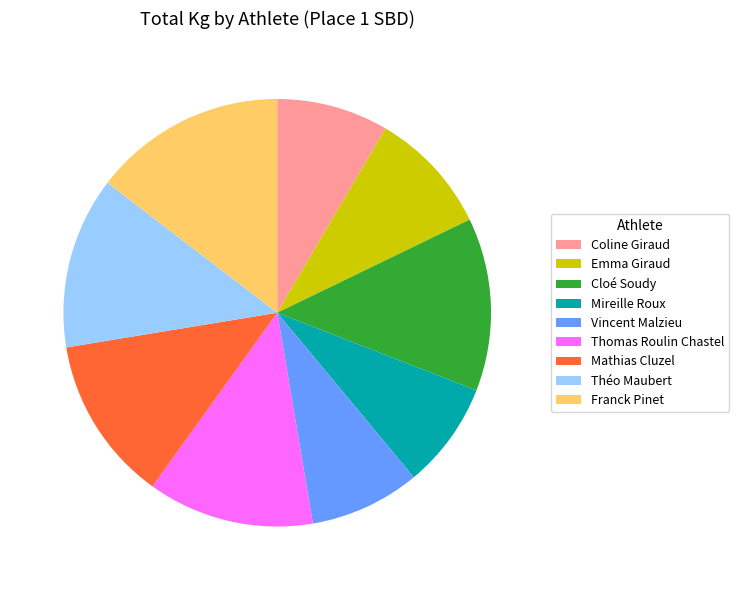

How many segments does this pie chart have?

9